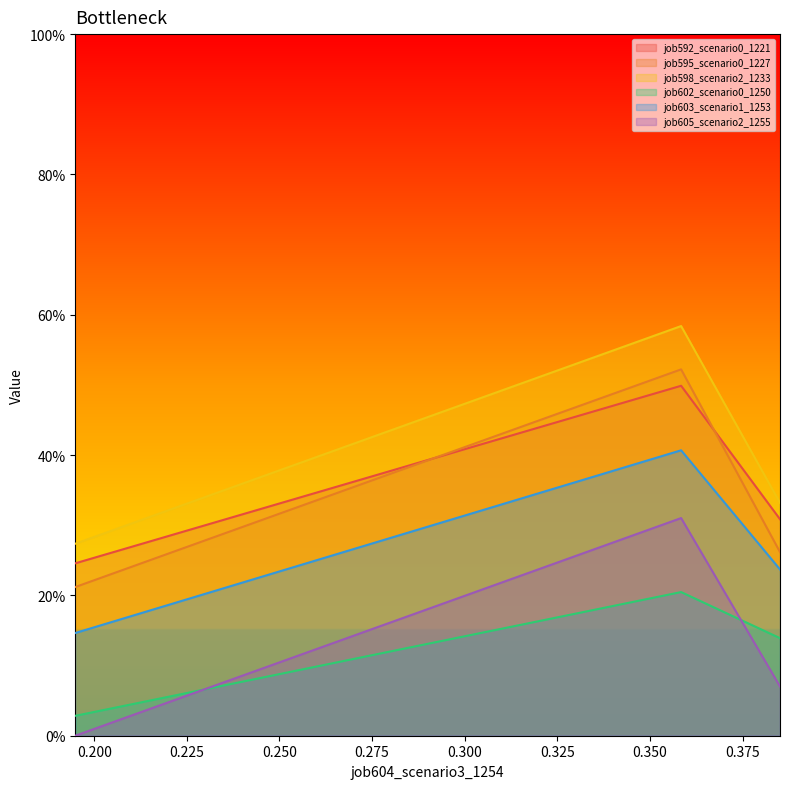

Does the chart display data point markers on the line(s)?

No